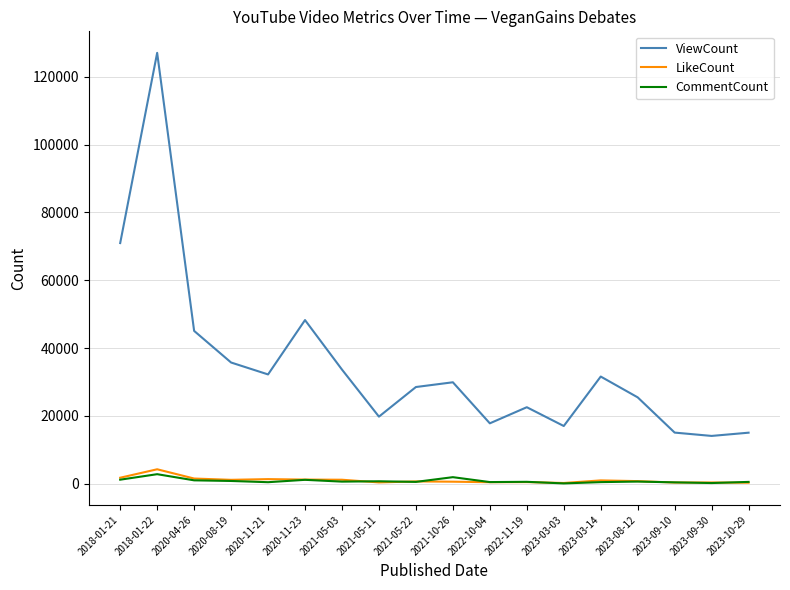

The value of ViewCount at 2022-11-19 is 39211. True or false?

False